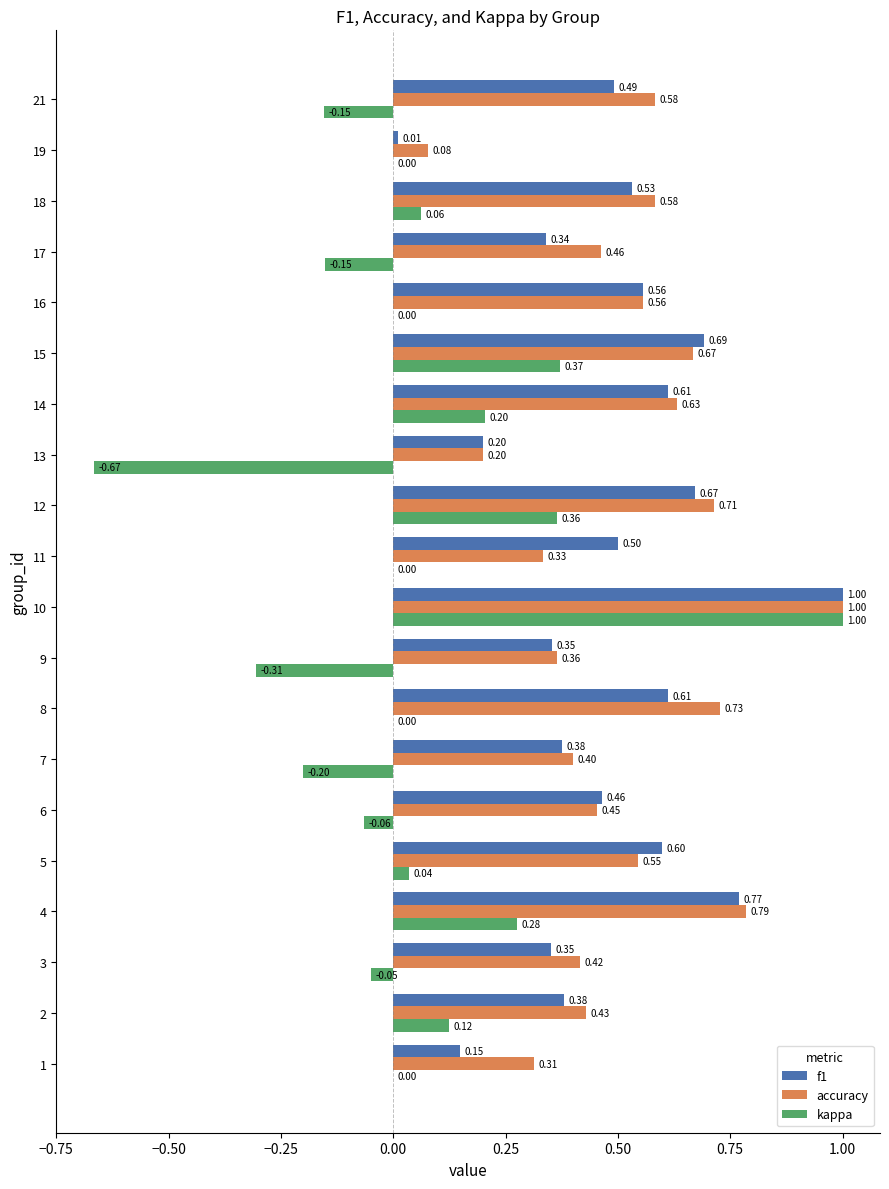

Between 1 and 18, which series saw the biggest shift?

f1